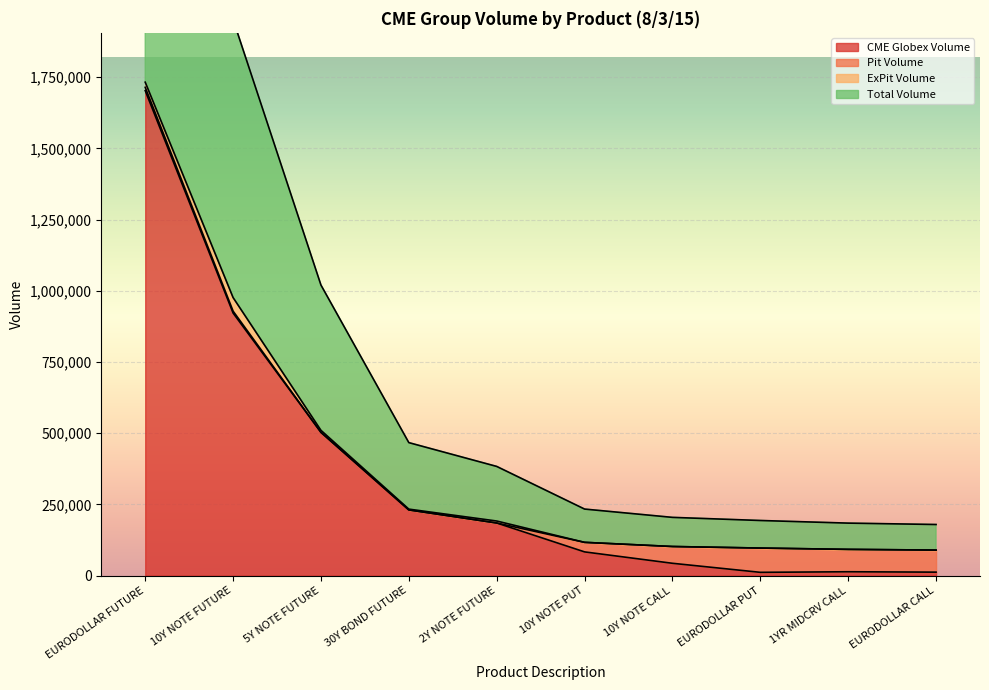

Which series has the largest total across all categories?

Total Volume